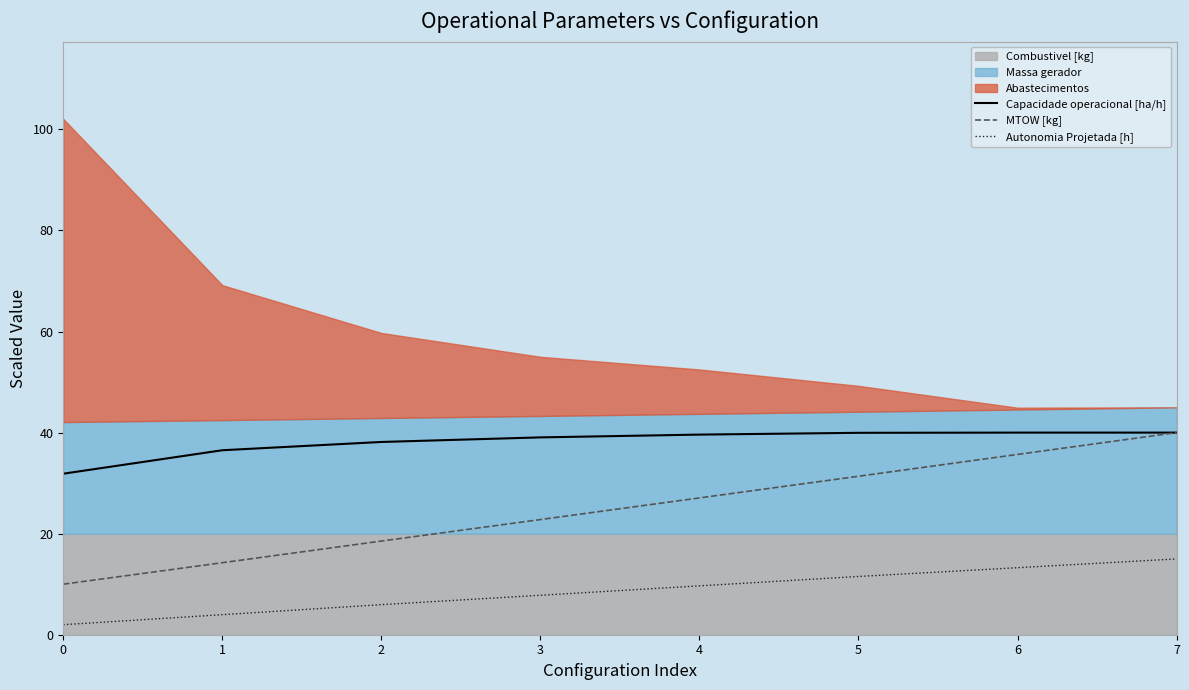

True or false: Autonomia Projetada [h] has more than 0 interior local peaks.

False